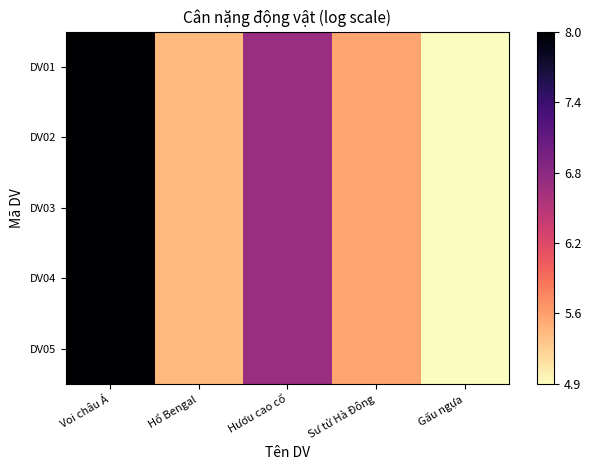

Which series has the largest total across all categories?

DV01